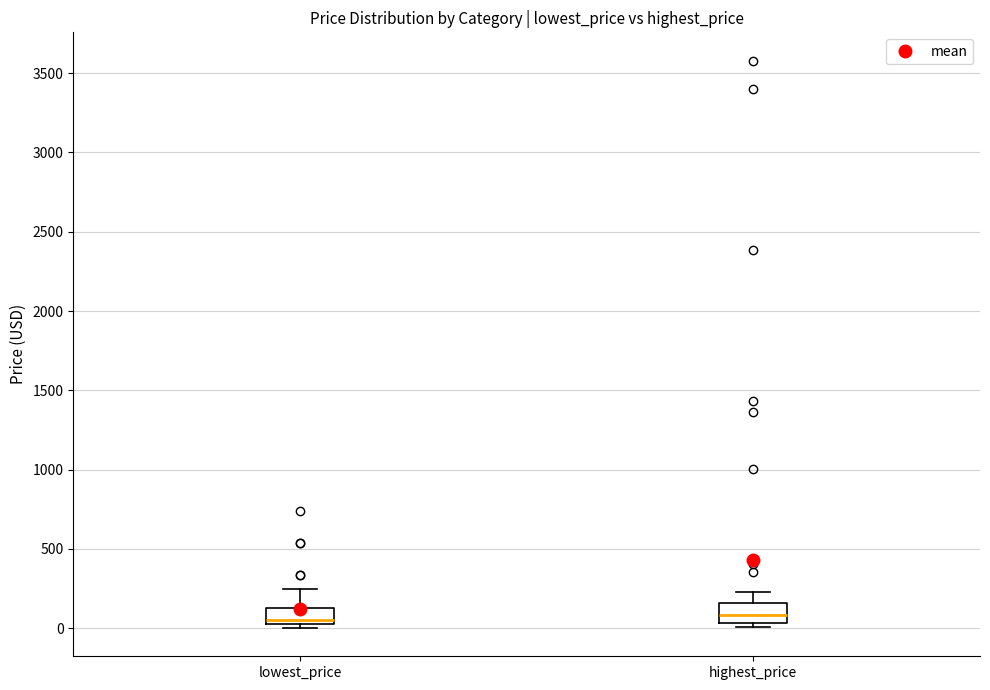

Reading left to right, read every box against the y-axis: the position of its median line, the range the box covers, and the ends of its whiskers. The values are not printed on the chart, so give them approximately, as read against the axis.

lowest_price: median 50, box 0 to 150, whiskers 0 (just below the box's lower edge) to 250
highest_price: median 100, box 50 to 150, whiskers 0 to 250